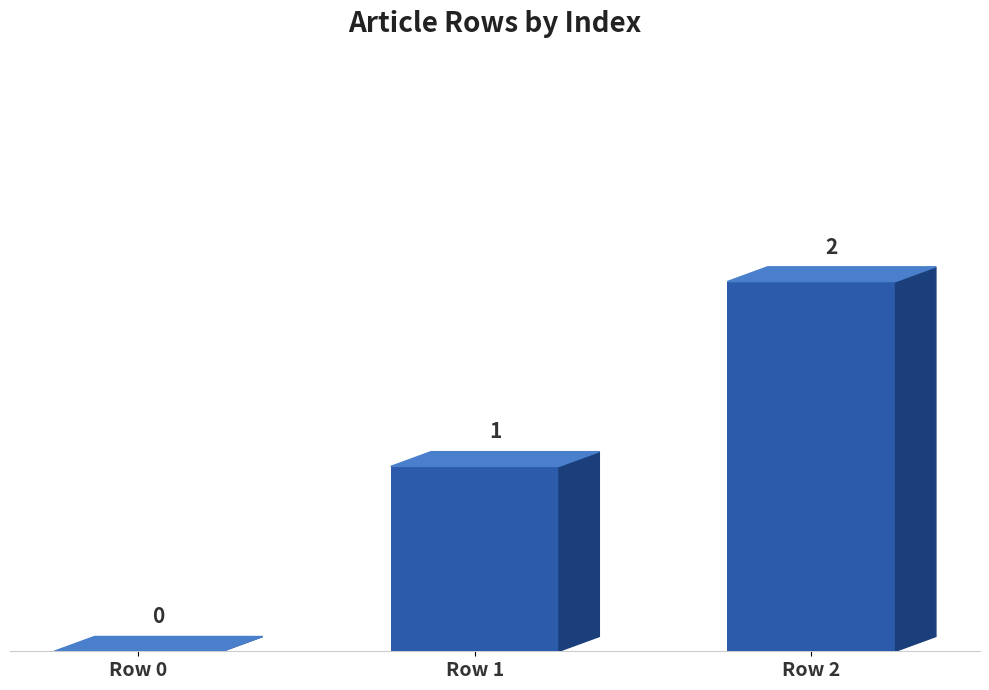

What is the average value?

1